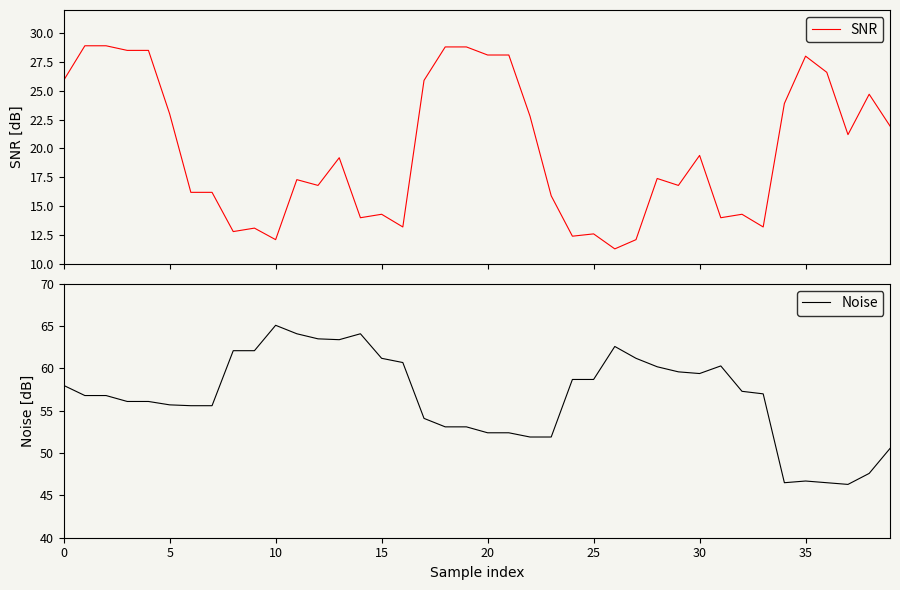

Count the number of categories in the chart.

40